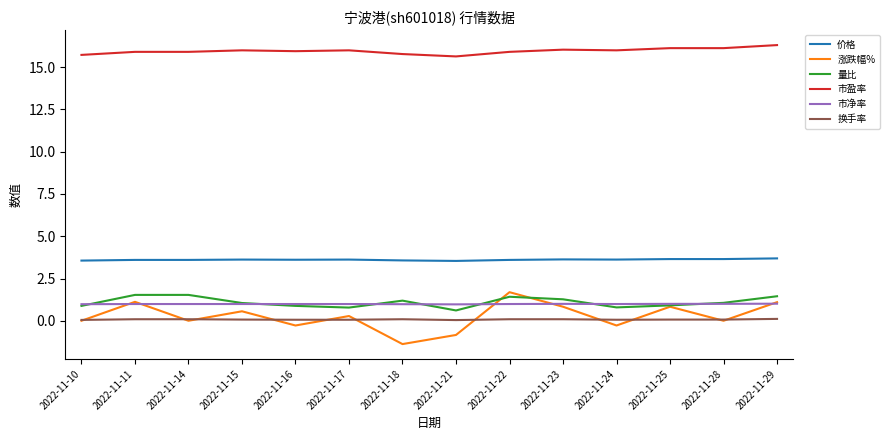

True or false: 价格 and 涨跌幅% intersect in this chart.

False